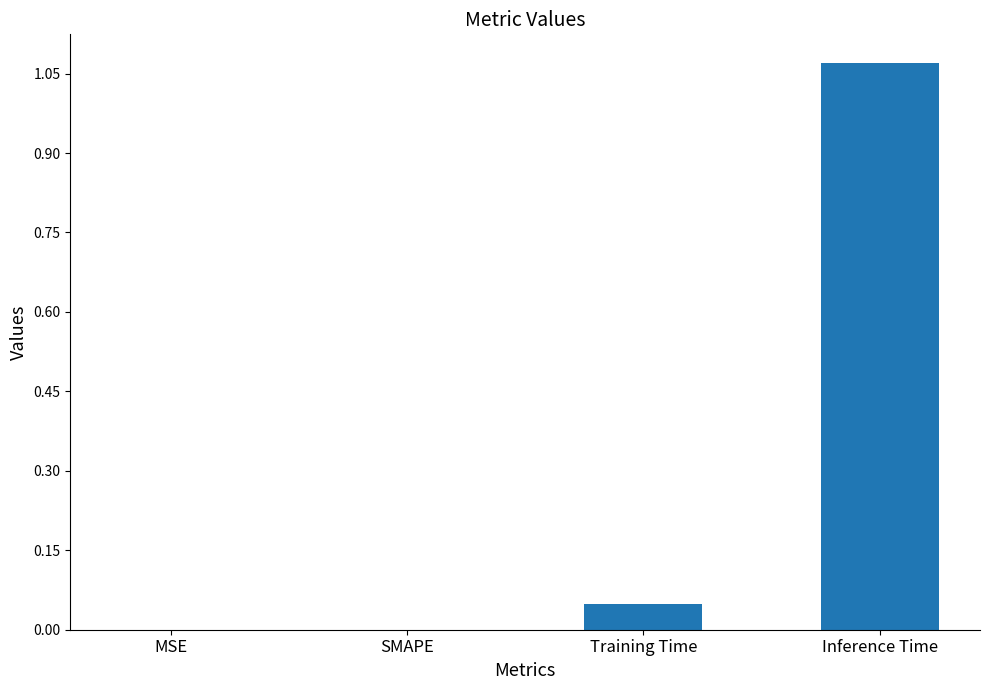

At which category does the chart reach its peak across all series?

Inference Time